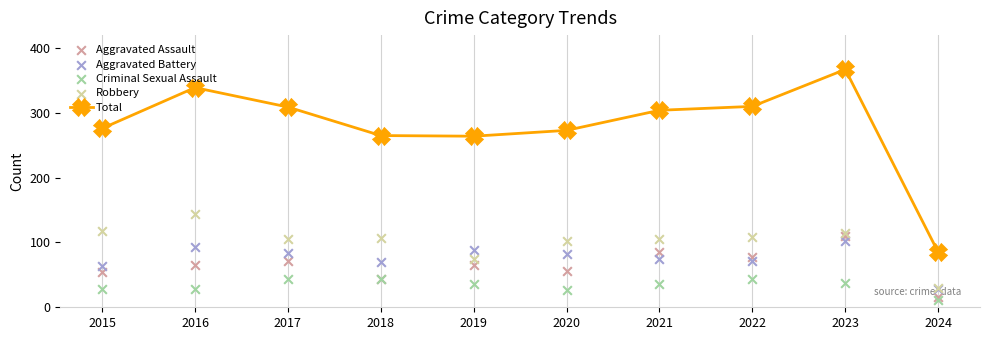

Which series has the widest spread of Y values?

Total